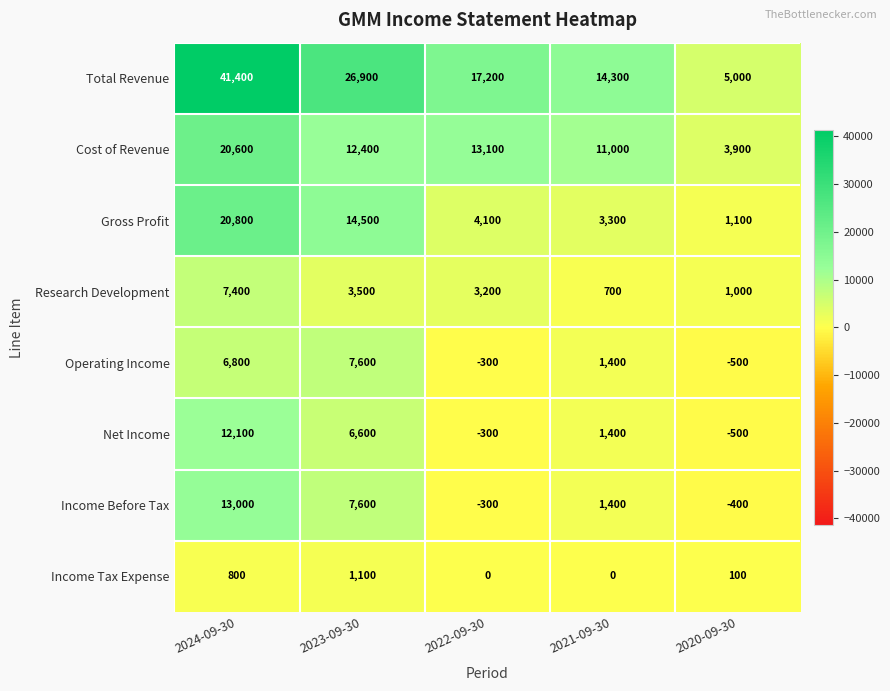

List the labels in order of Cost of Revenue value, largest first.

2024-09-30, 2022-09-30, 2023-09-30, 2021-09-30, 2020-09-30